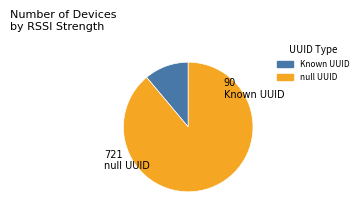

Is there any slice that represents more than half of the pie?

Yes